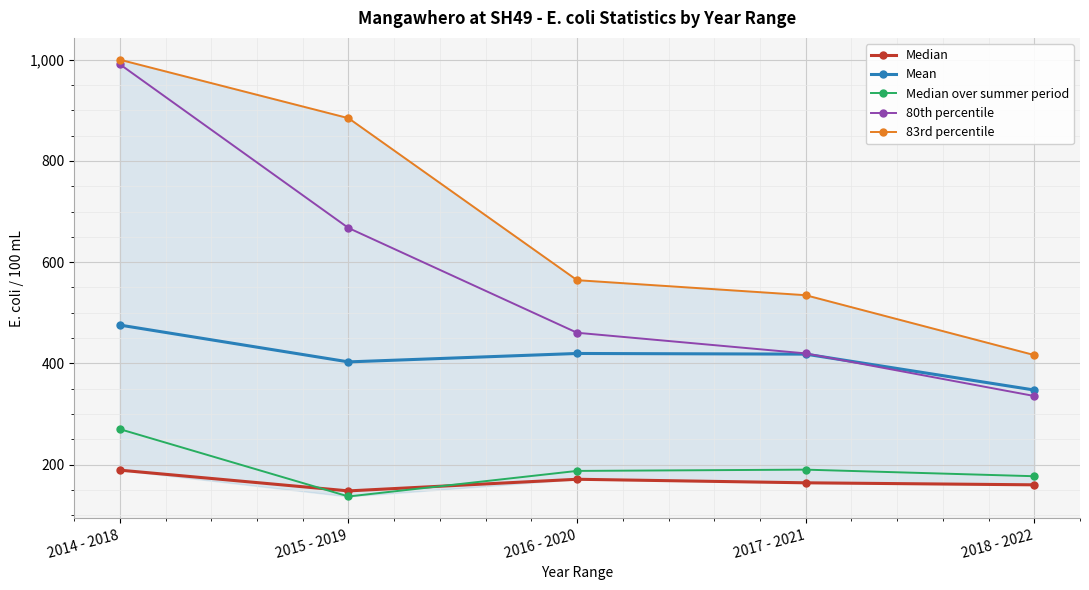

Which series changed the most between 2016 - 2020 and 2018 - 2022?

83rd percentile